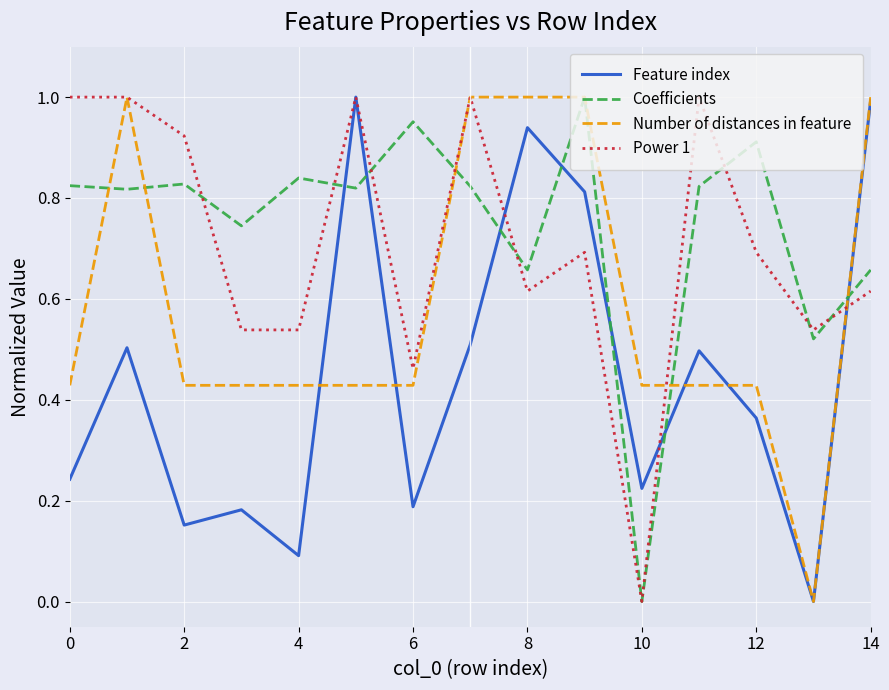

Which series ends up on top after the final intersection of Feature index and Coefficients?

Feature index